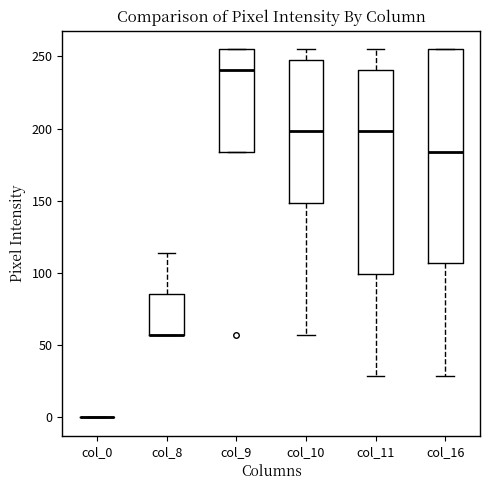

Where is the upper edge of the box for col_16 on the y-axis? The values are not printed on the chart, so give them approximately, as read against the axis.

255